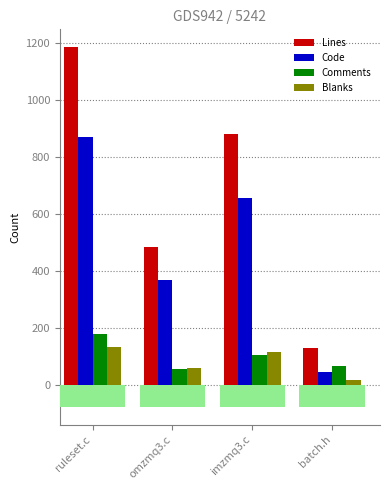

Reading left to right, list all the values displayed in this chart.

Lines: 1184	486	879	132
Code: 869	368	657	47
Comments: 180	57	105	67
Blanks: 135	61	117	18